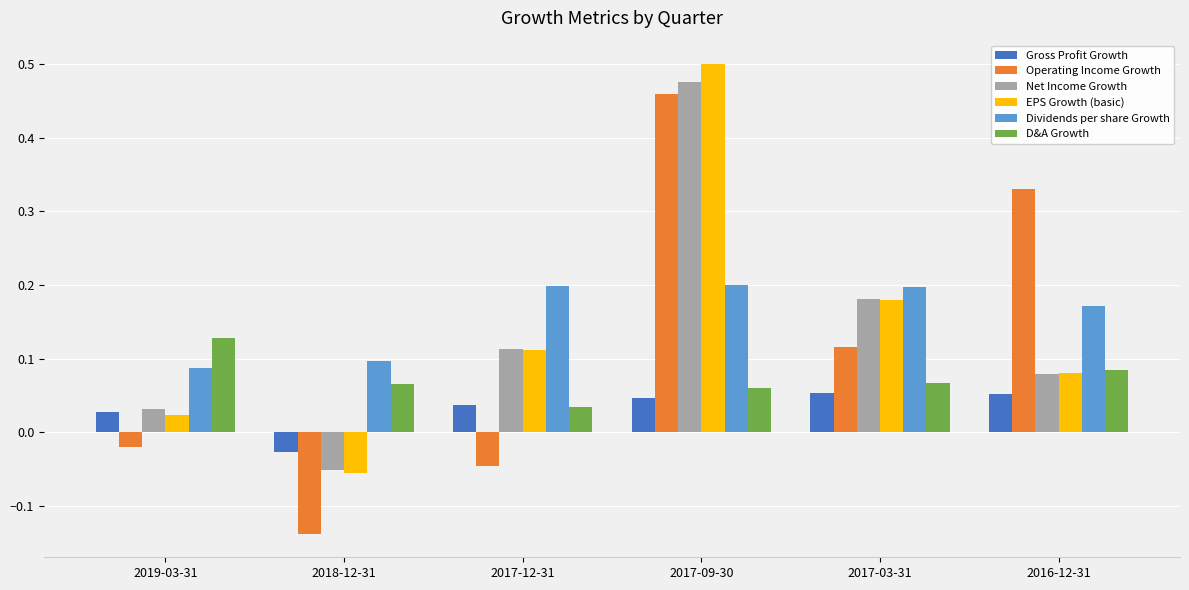

What is the total value across all series at 2017-09-30?

1.7